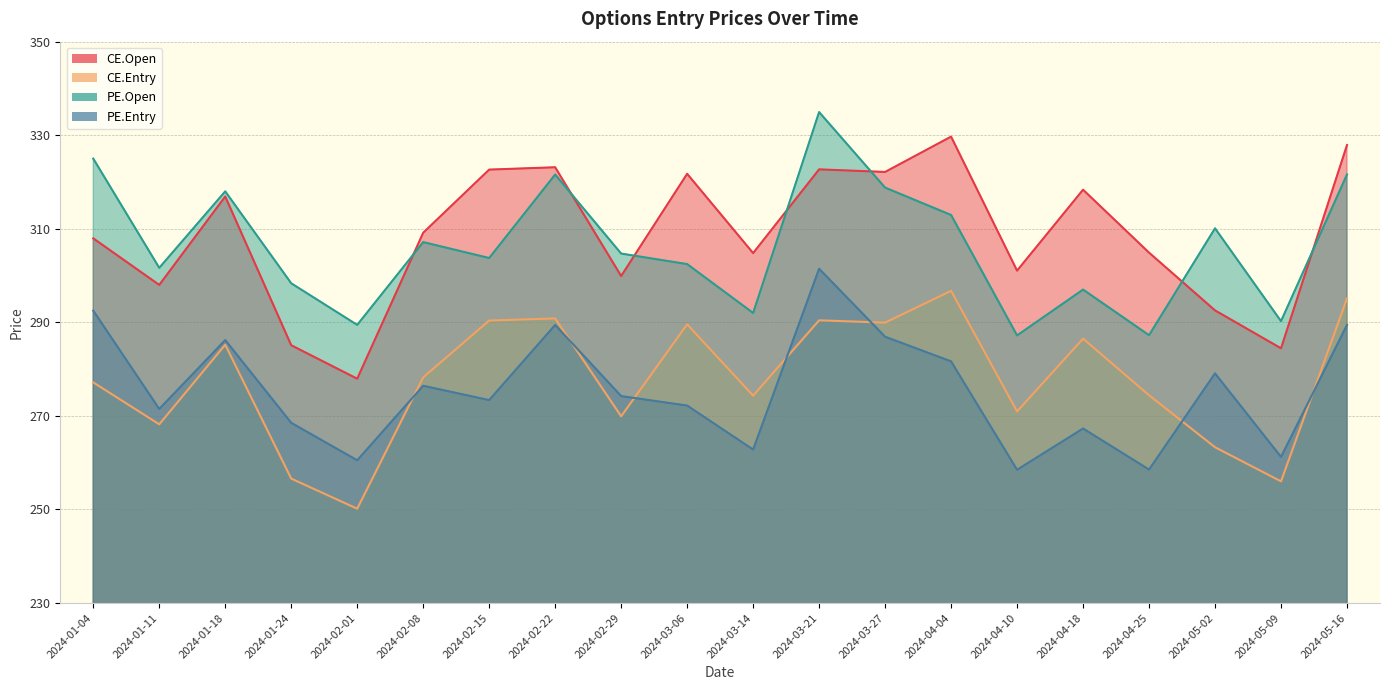

Which label corresponds to the largest value in the chart?

2024-03-21